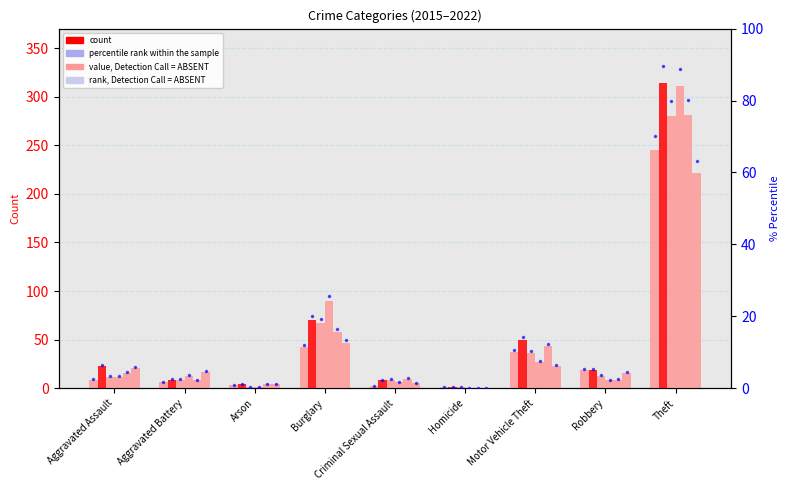

The value of 2022 pct at Arson is 1.1. True or false?

True